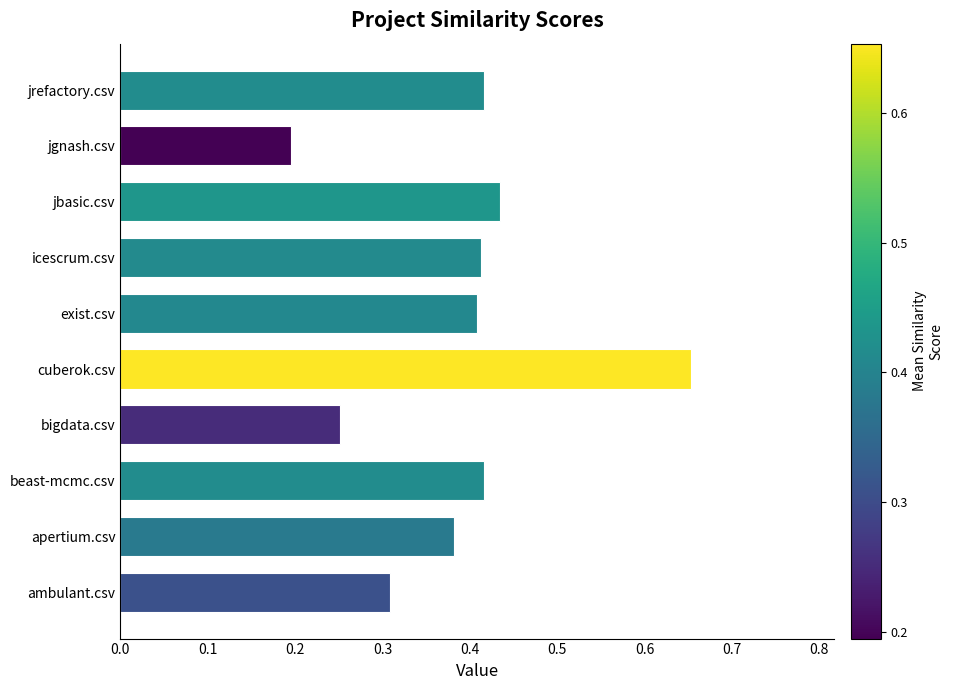

Which has a higher value, exist.csv or jbasic.csv?

jbasic.csv